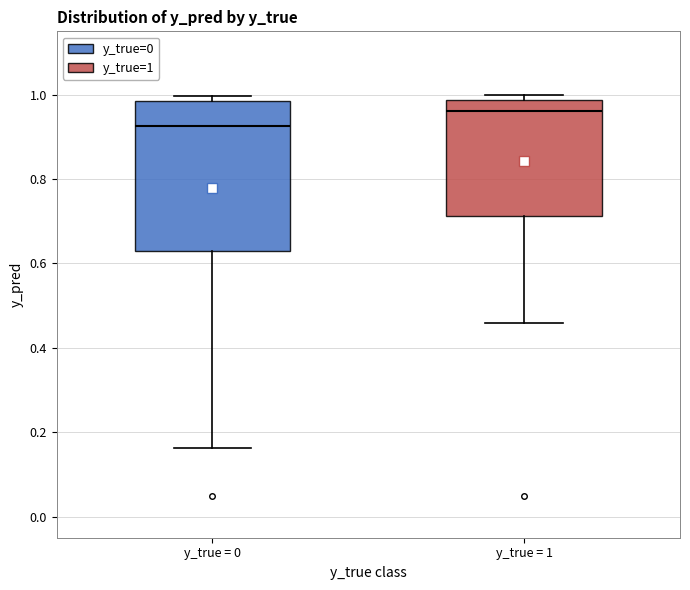

Reading left to right, transcribe this box plot: for each box, give where its median line is, the range the box spans, and where its two whiskers end, as read against the y-axis. The values are not printed on the chart, so give them approximately, as read against the axis.

y_true = 0: median 0.92, box 0.64 to 0.98, whiskers 0.16 to 1.00
y_true = 1: median 0.96, box 0.72 to 0.98, whiskers 0.46 to 1.00